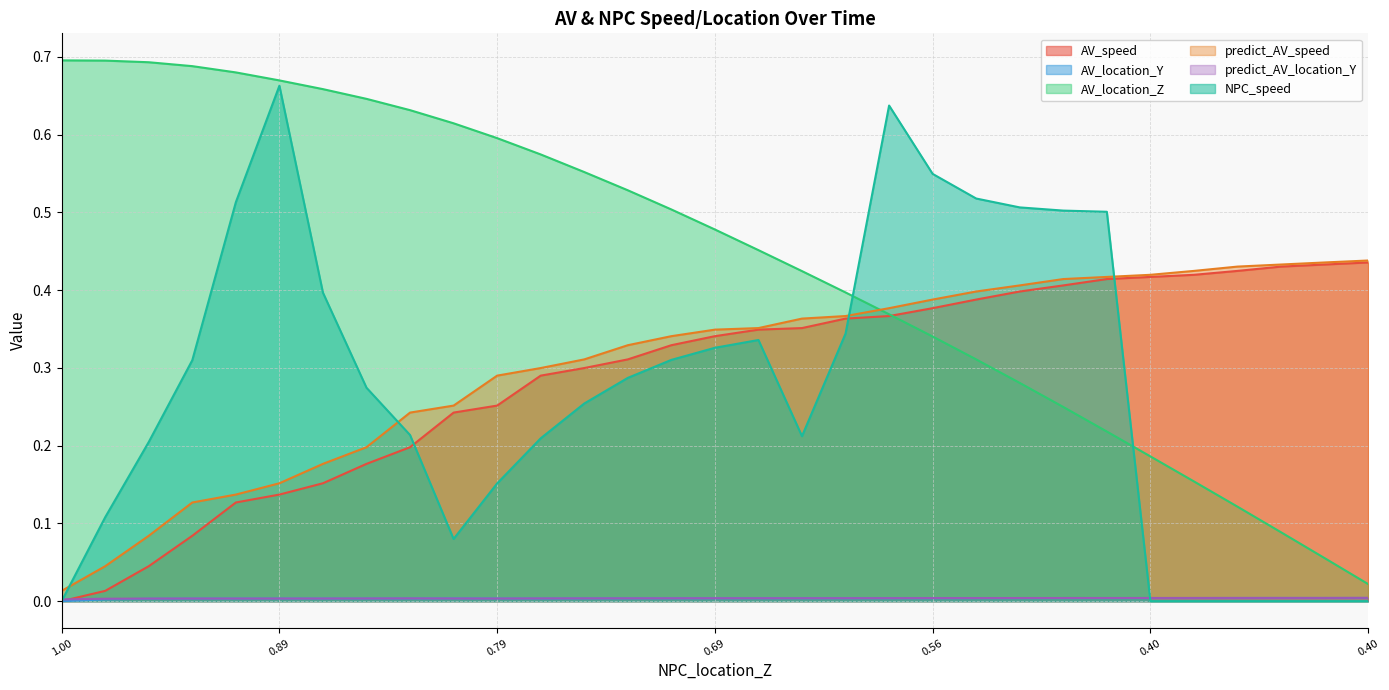

What is the difference between the second highest and minimum values in the AV_speed series?

0.4